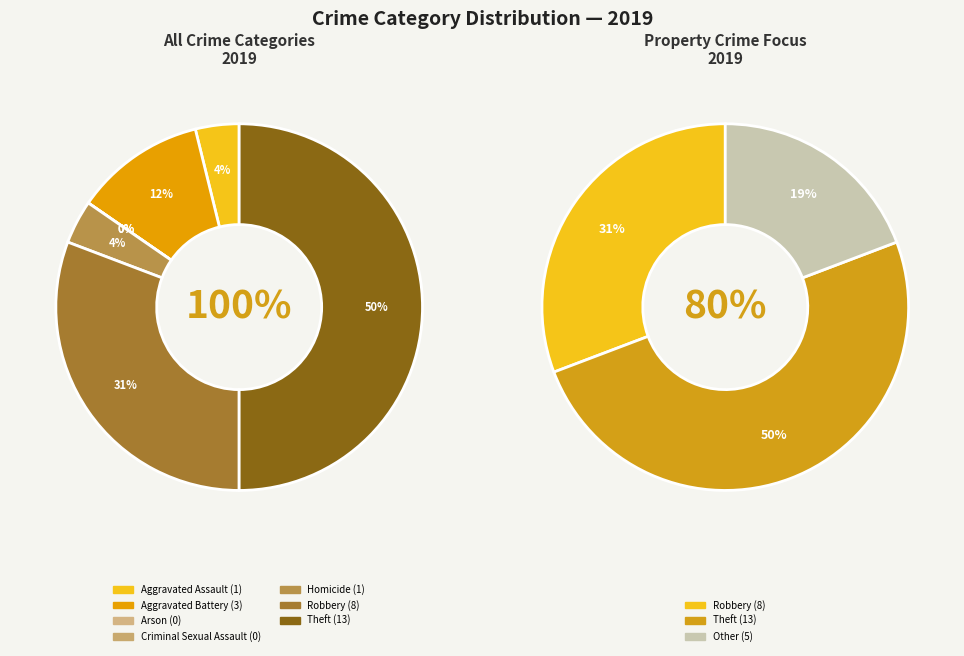

What portion of the pie excludes Aggravated Battery?

88.5%